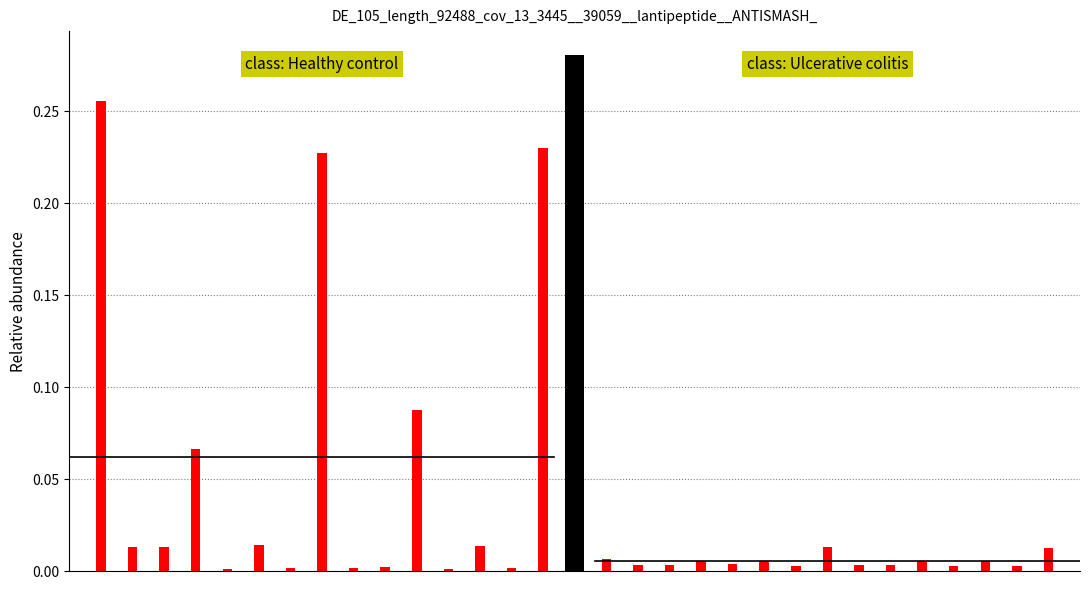

The value of mean rduration at 0 is 0.1. True or false?

True